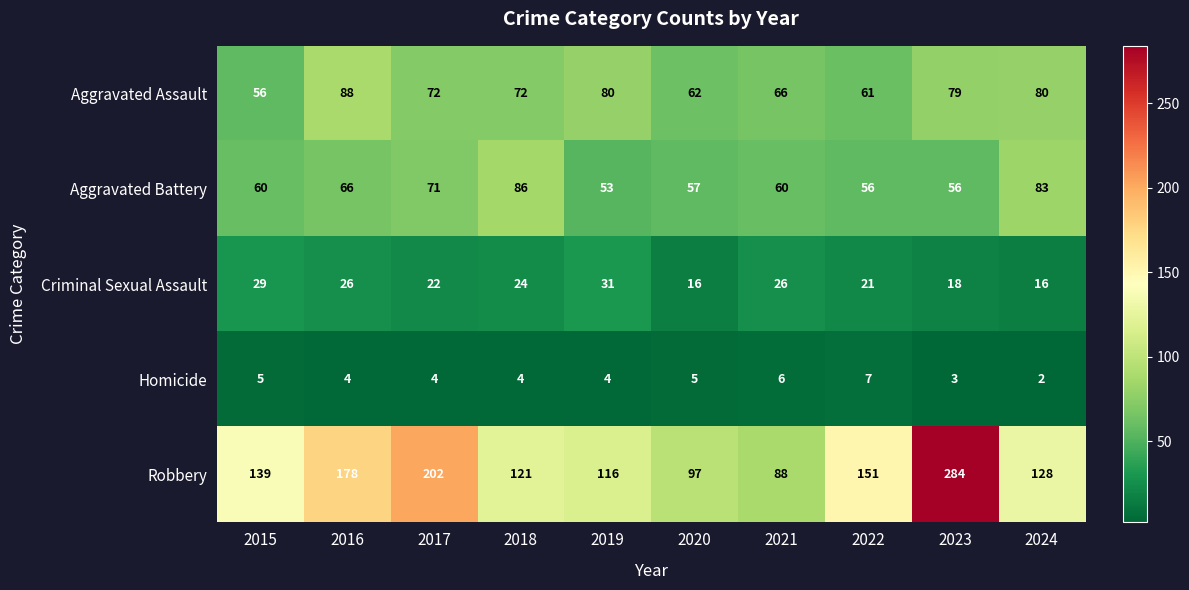

At which category is the sum across all series the highest?

2023